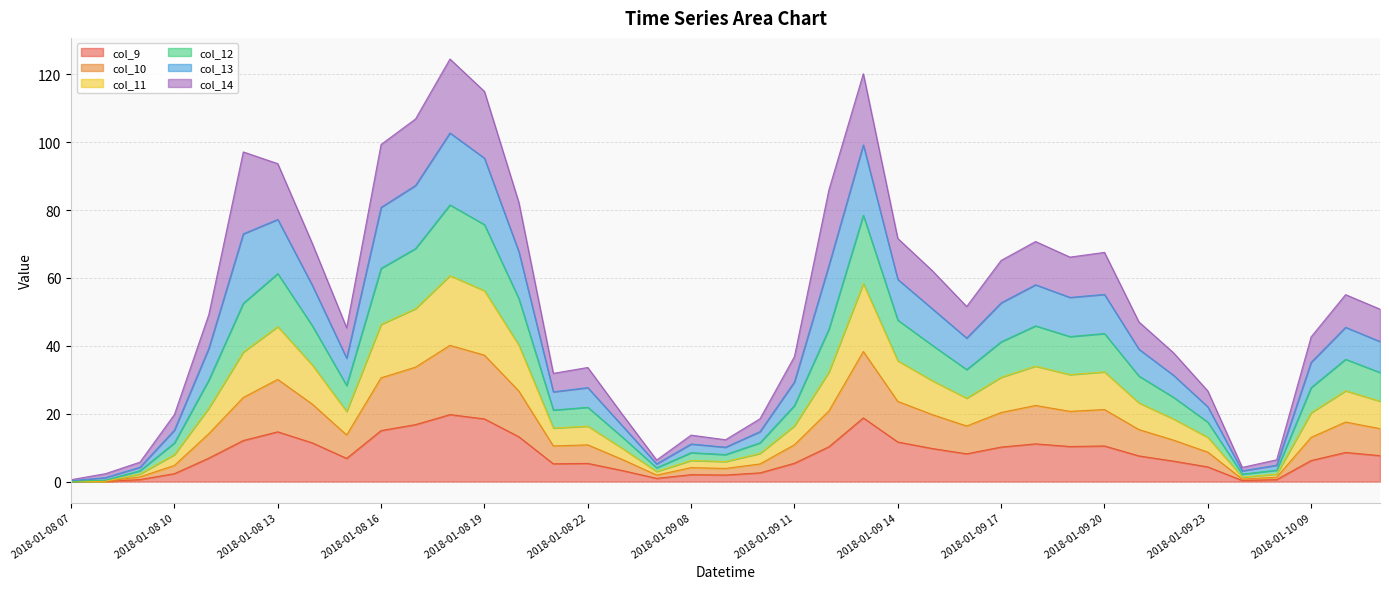

What is the label of the 5th point from the right?

2018-01-10 07